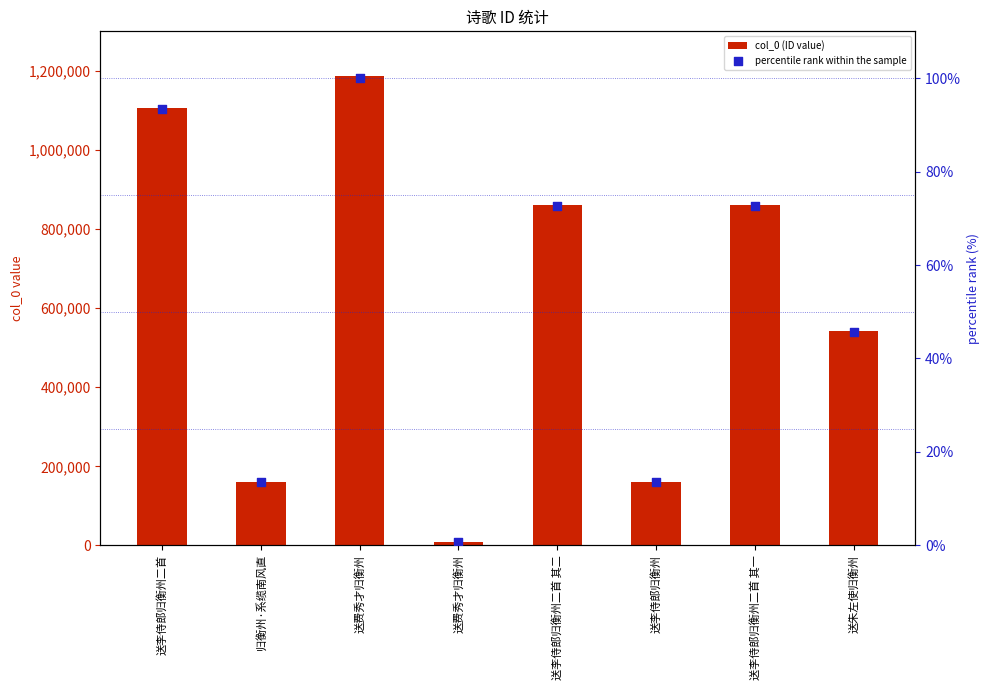

Is the value of col_0 (ID value) at 送费秀才归衡州 greater than the value of percentile rank within the sample at 送费秀才归衡州?

Yes